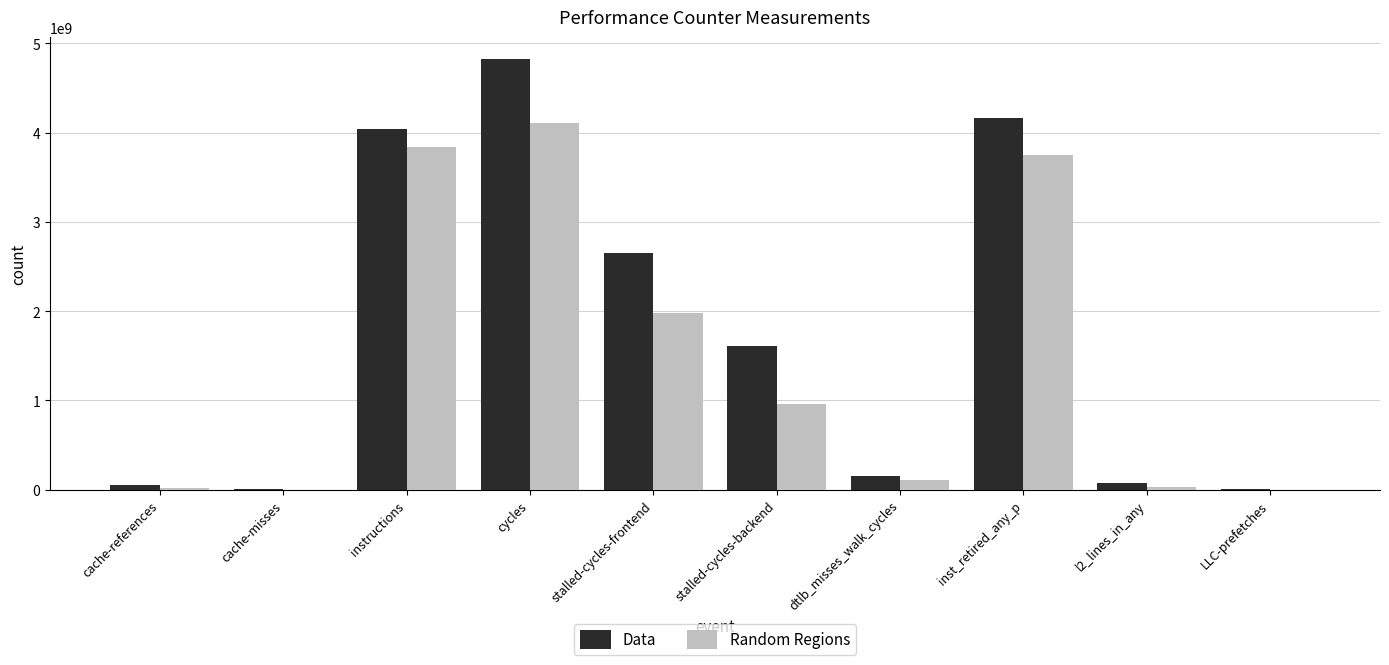

Which series changed the most between cache-misses and stalled-cycles-backend?

Data